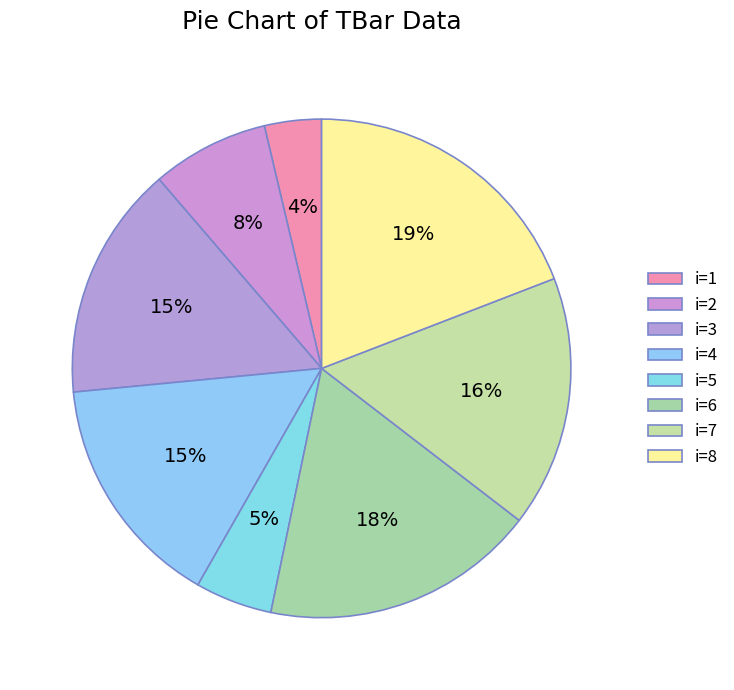

Which category has the smallest portion of the pie?

1